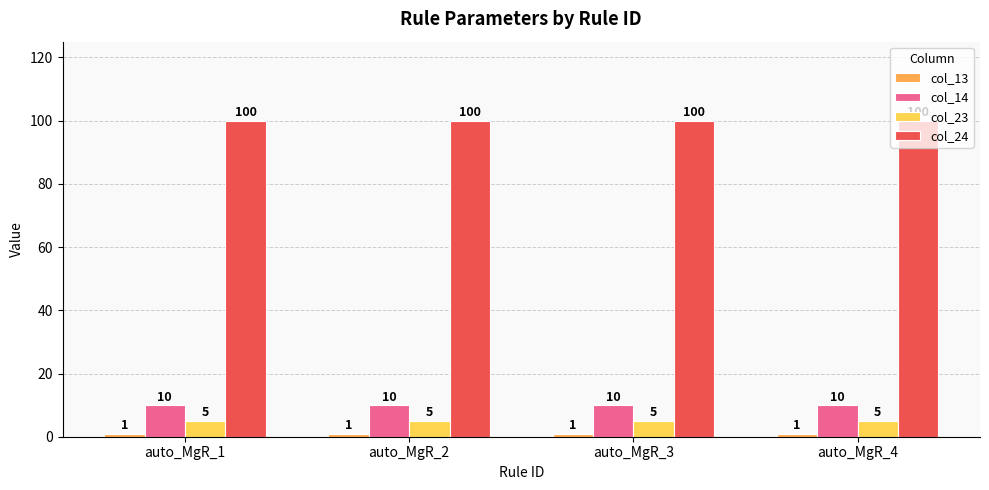

How many bars are there in each group?

4